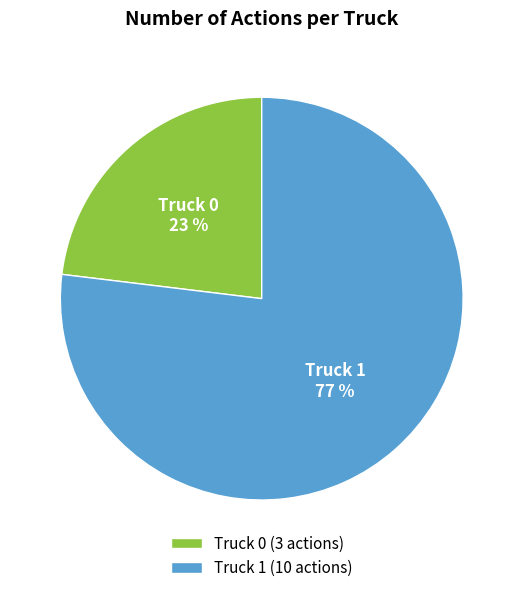

Rank the categories by value from highest to lowest.

Truck 1, Truck 0